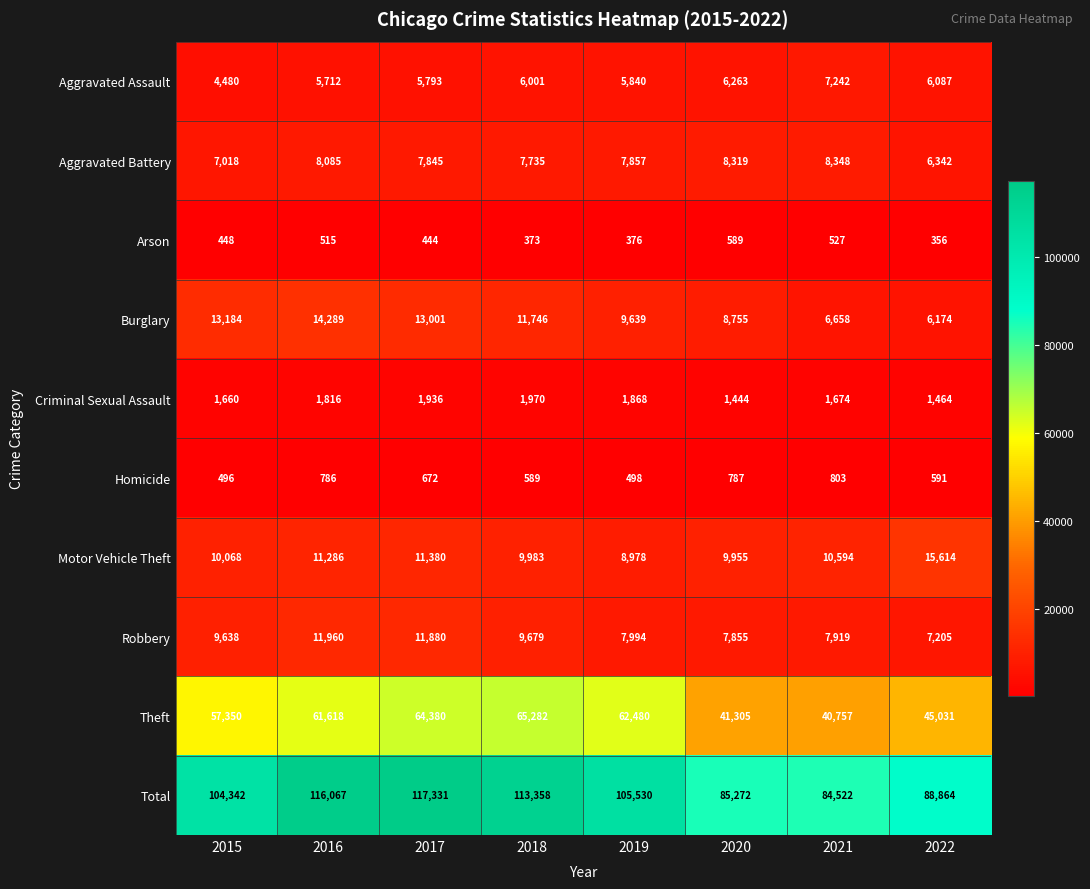

The Homicide series shows 803 at 2021. True or false?

True